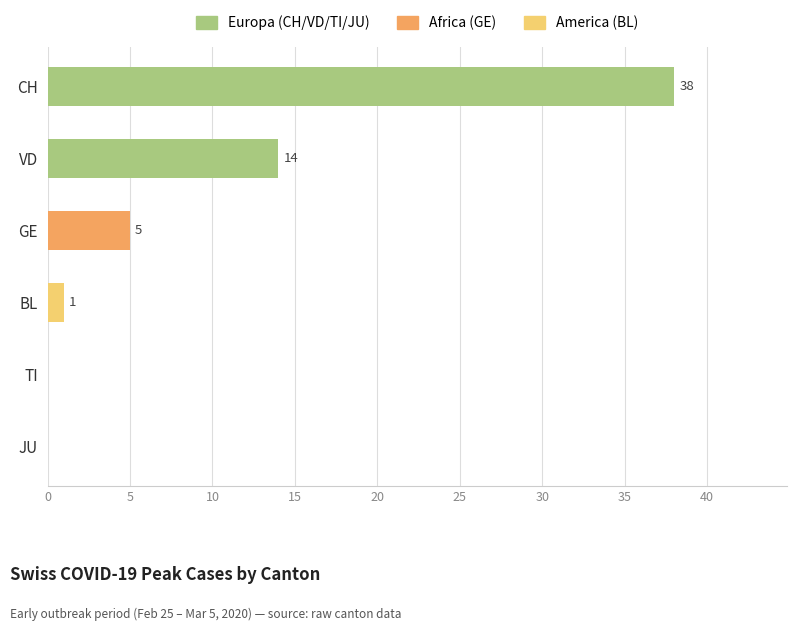

Reading top to bottom, list all the values displayed in this chart.

CH=38	VD=14	GE=5	BL=1	TI=0	JU=0